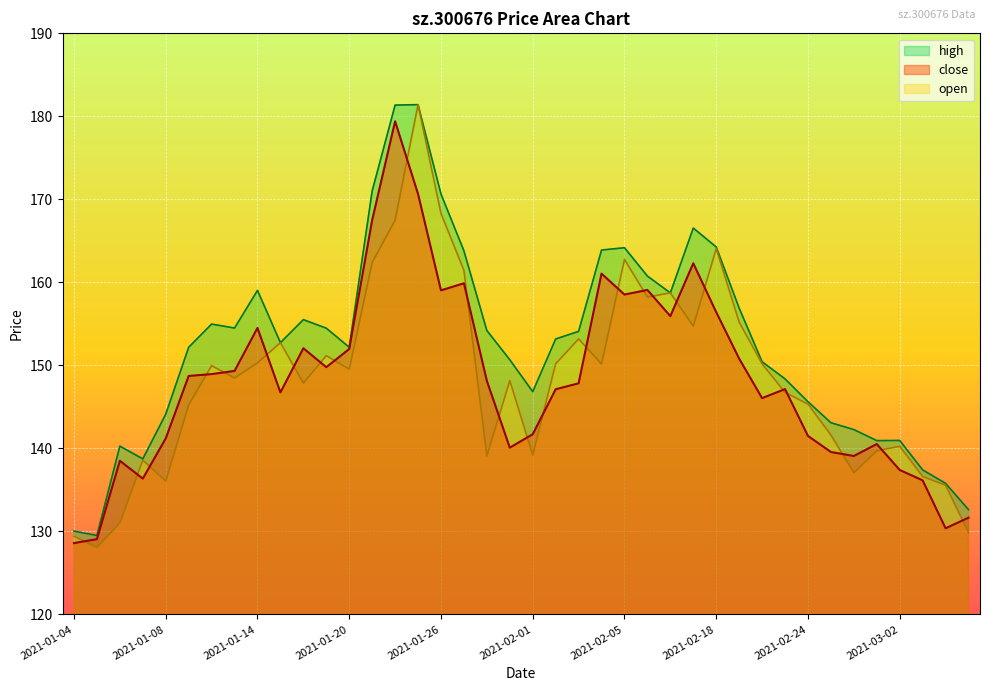

Where is high nearest to the value 155?

2021-01-12